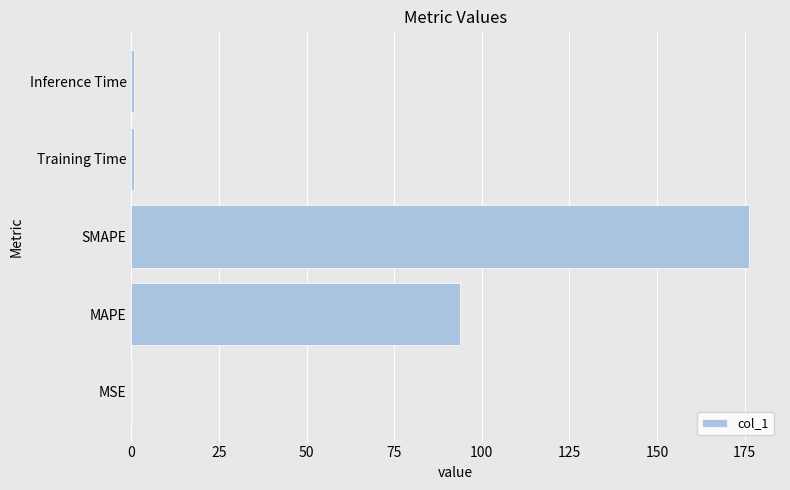

Where is the data nearest to the value 88?

MAPE